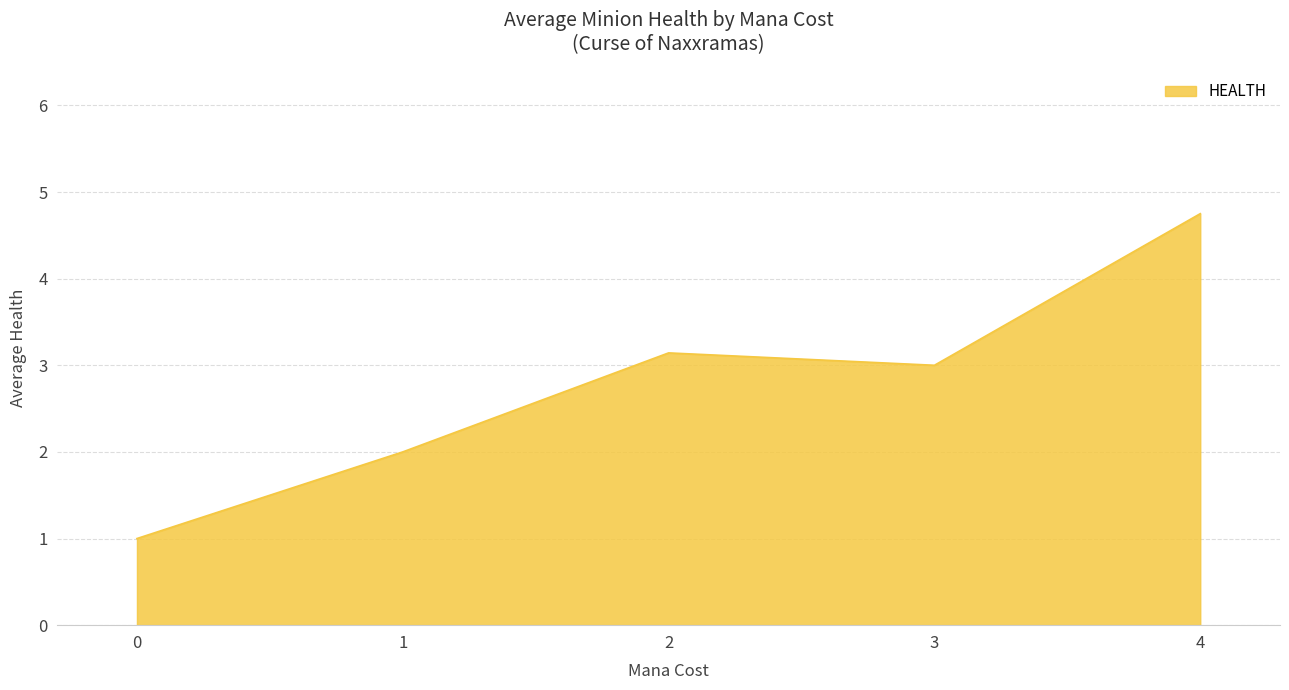

Which label corresponds to the smallest value in the chart?

0